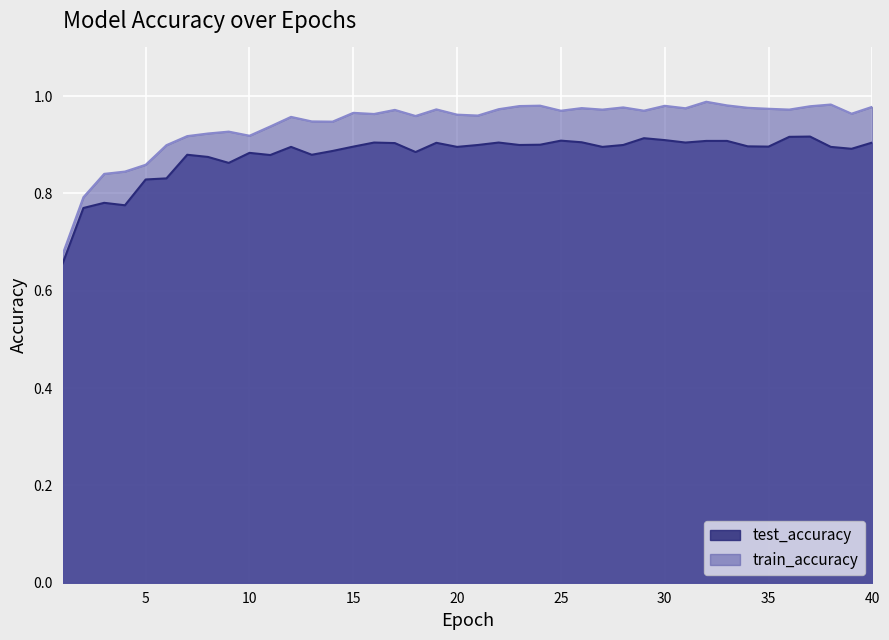

How many lines are shown in the chart?

2